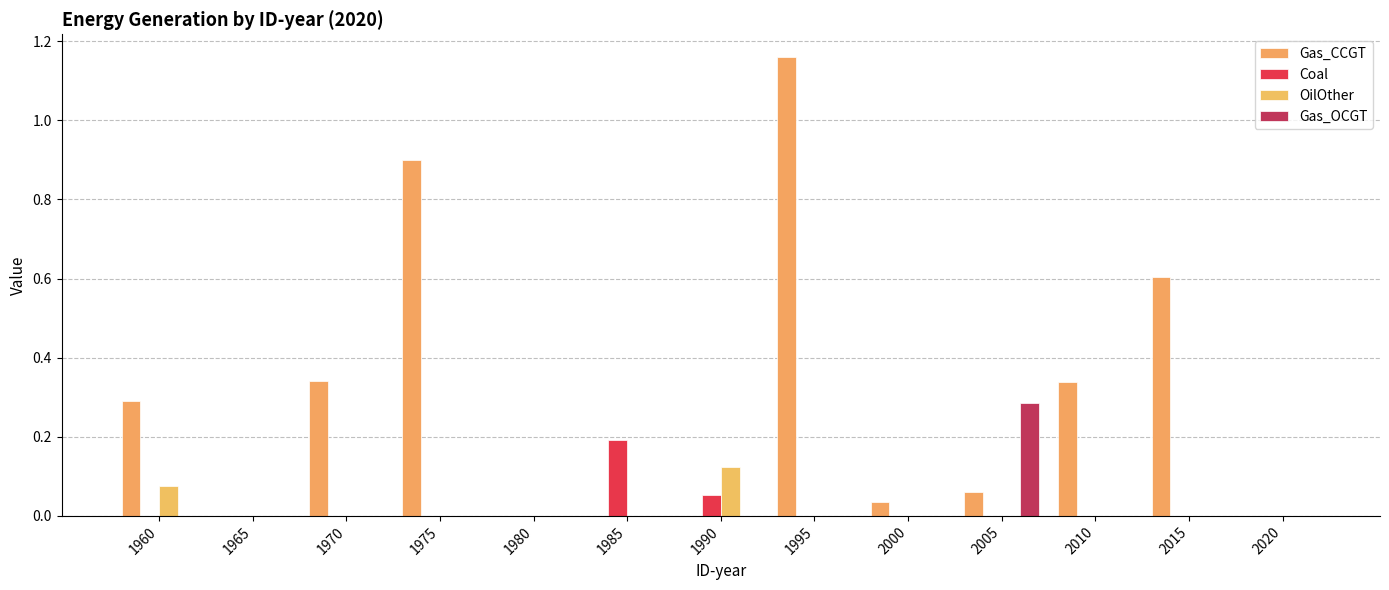

What is the highest value of the Gas_CCGT series?

1.2